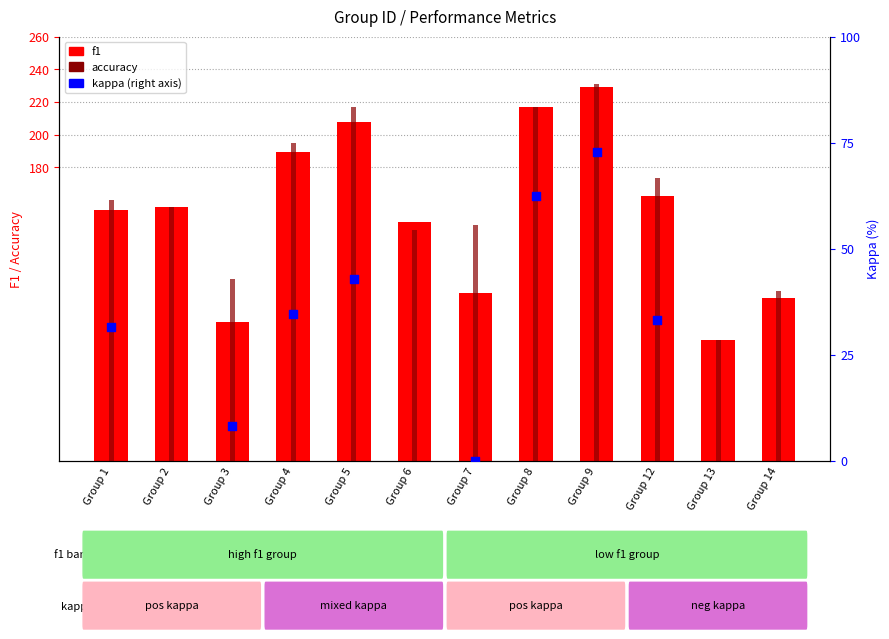

Is the value of kappa at Group 7 greater than the value of accuracy at Group 5?

No